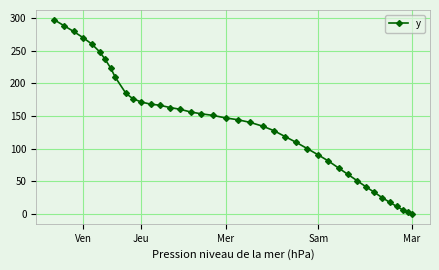

What is the difference between the maximum and minimum values?

297.5